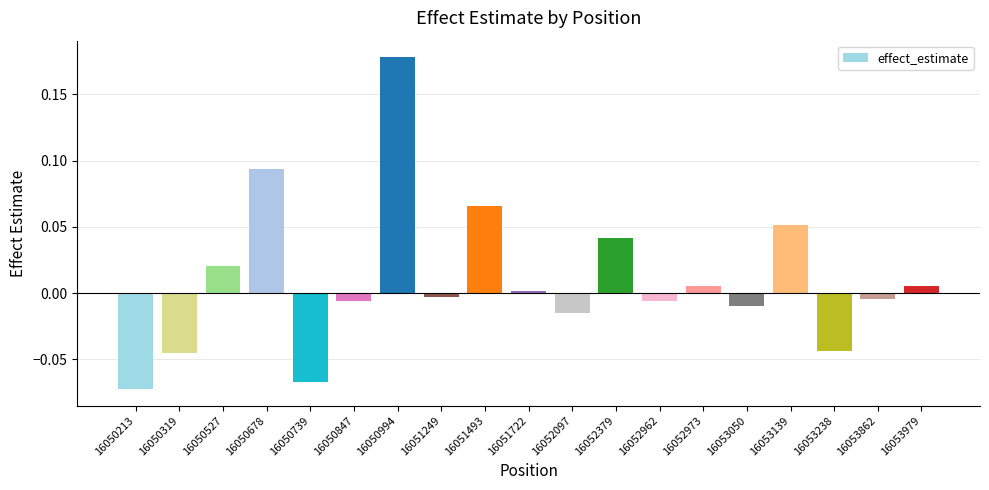

What is the difference between the maximum and minimum values?

0.3